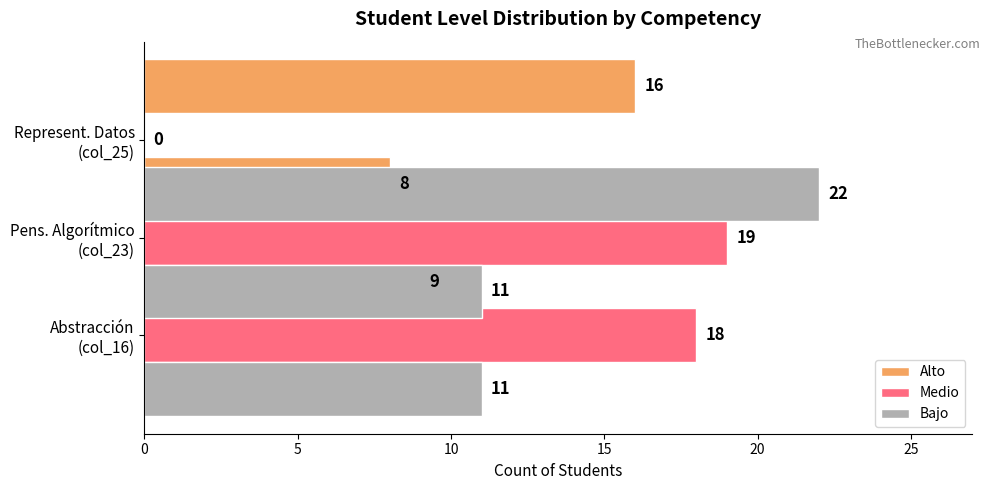

Are the bars horizontal?

Yes